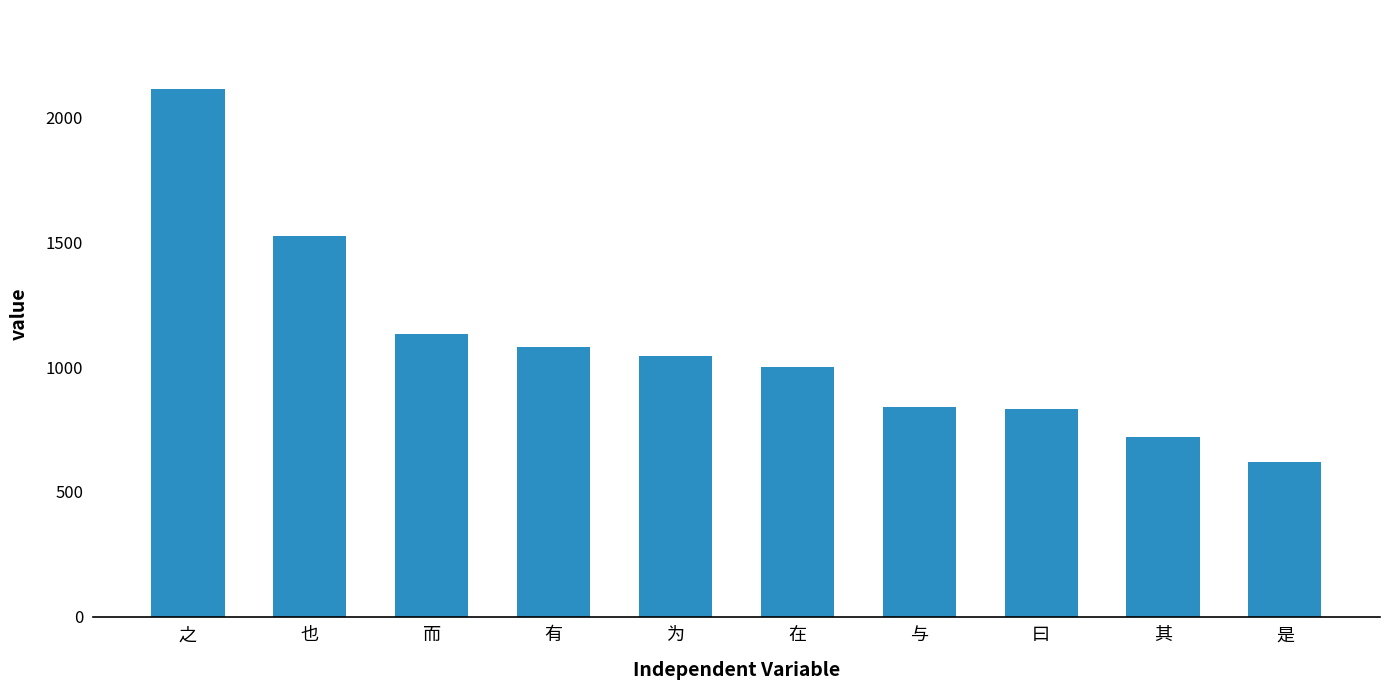

How many series are shown in this chart?

1